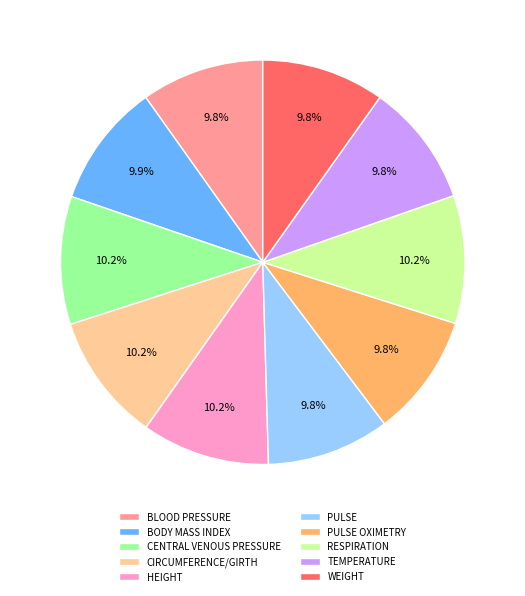

Does any single category account for the majority?

No